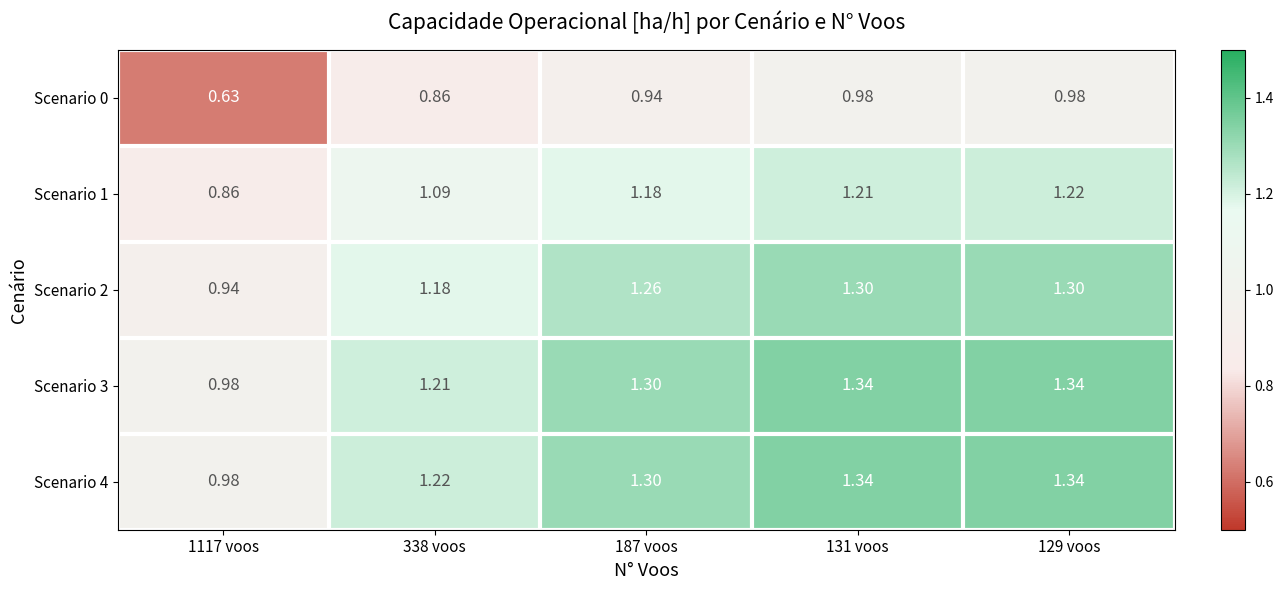

Is the value of Scenario 4 at 187 voos greater than the value of Scenario 0 at 338 voos?

Yes